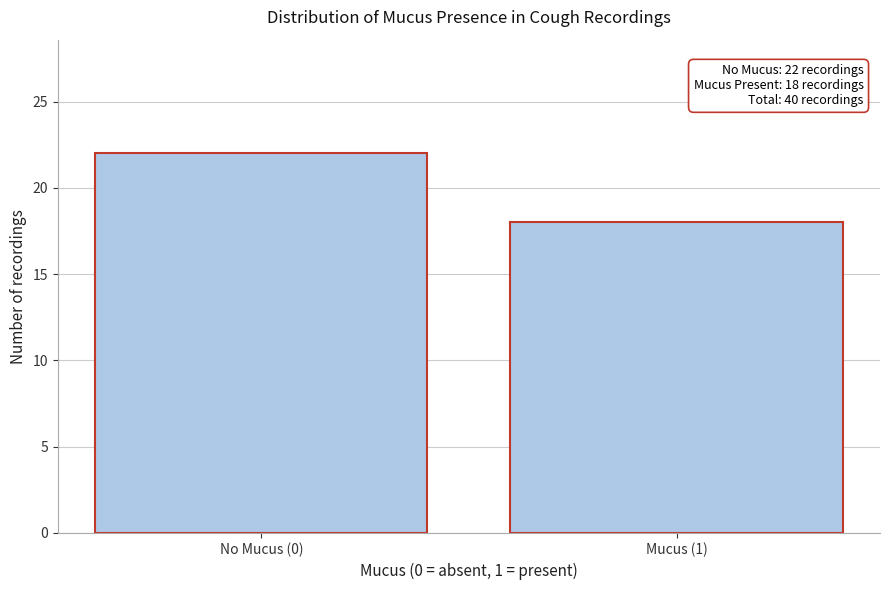

Reading left to right, what are all the values shown in this chart?

22	18